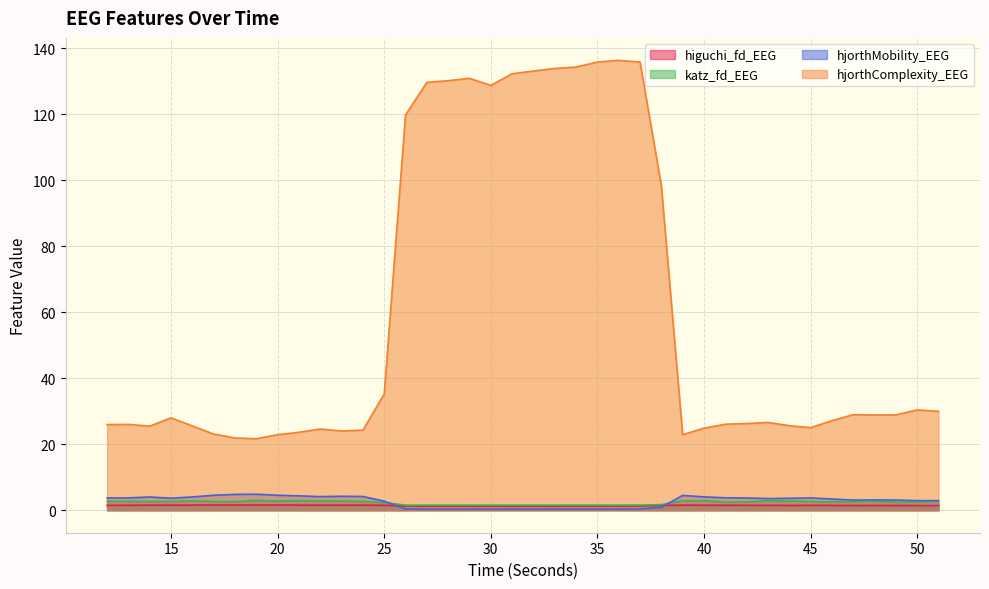

How many data points does each series have?

40